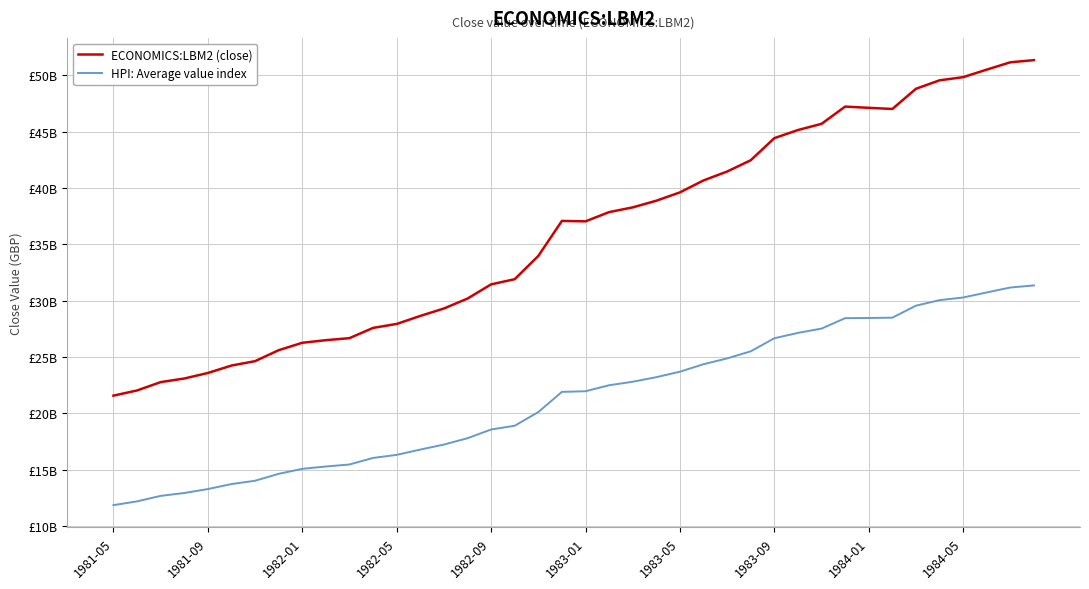

Does the chart display data point markers on the line(s)?

No